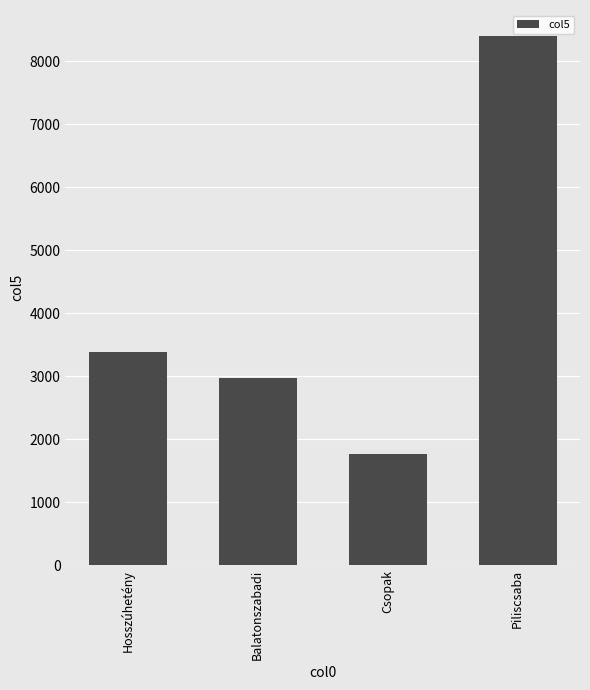

What is the smallest value displayed?

1759